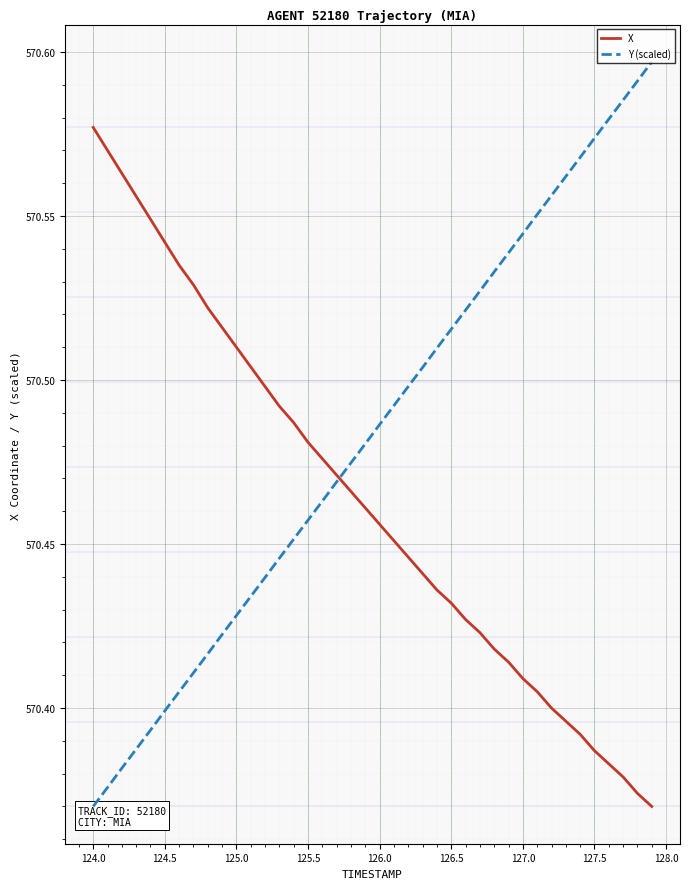

At which label does X reach its peak?

124.0